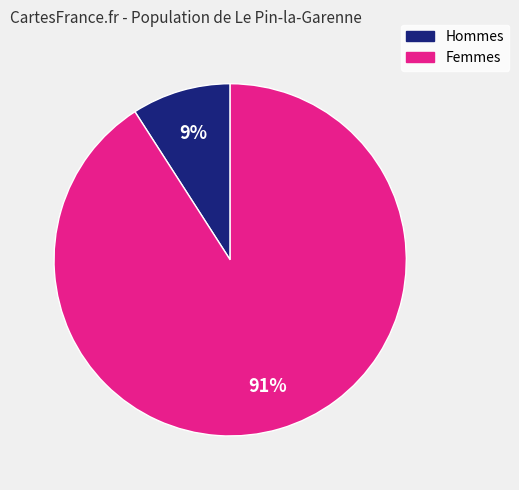

To the nearest percent, what is the difference between the largest and smallest slice percentages?

82%